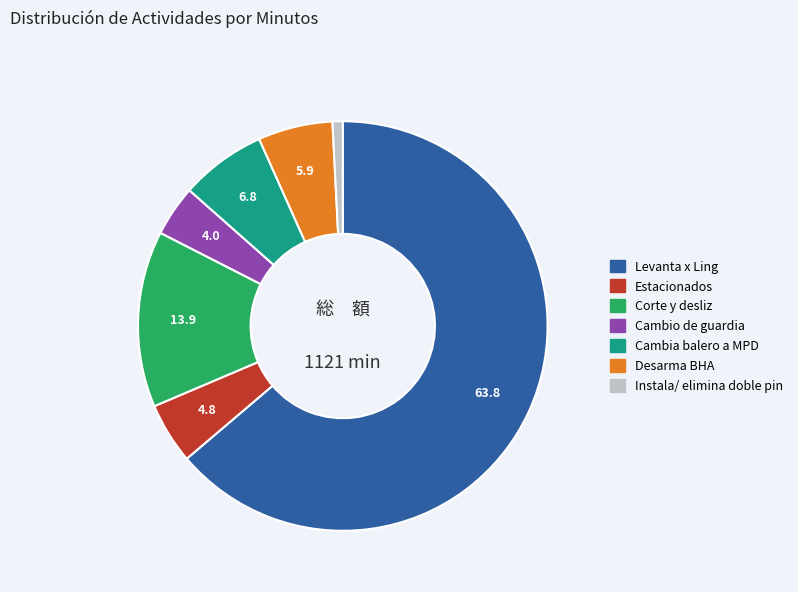

Is there any slice that represents more than half of the pie?

Yes